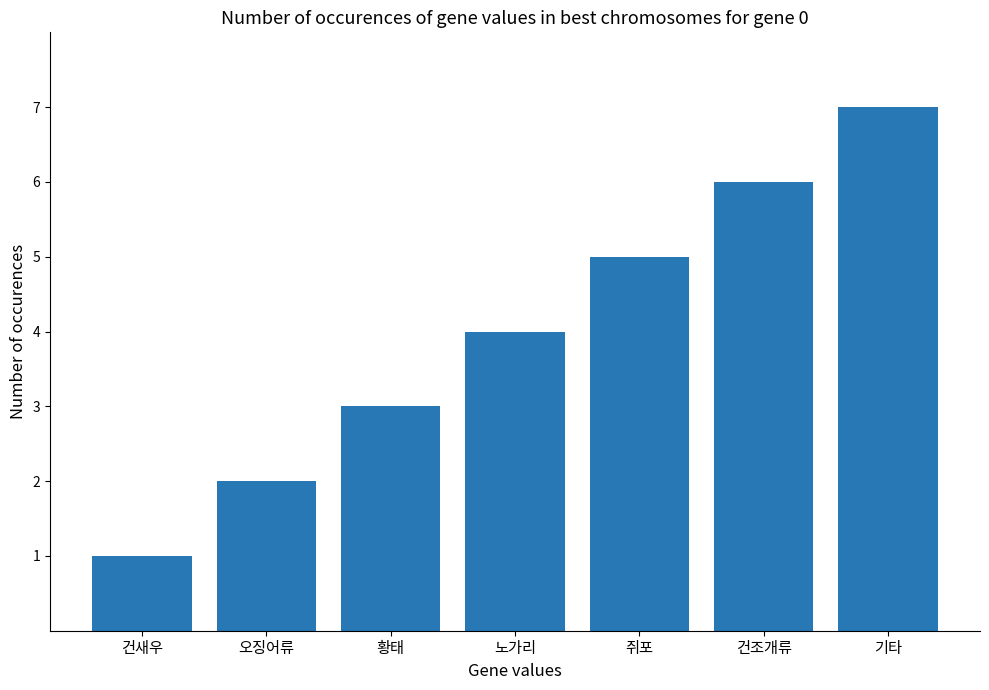

Which has a higher value, 황태 or 건조개류?

건조개류